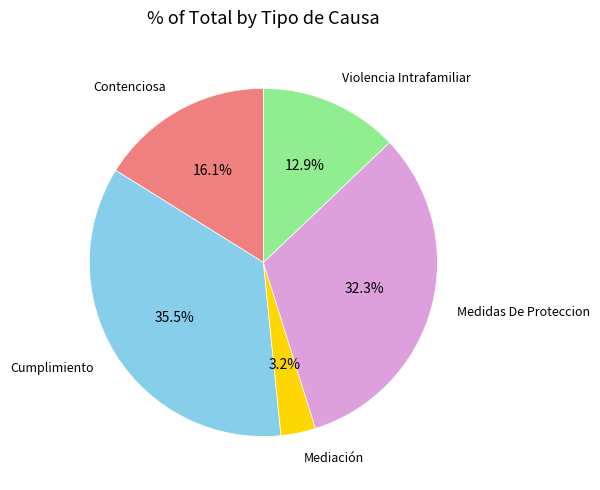

Does any single category account for the majority?

No